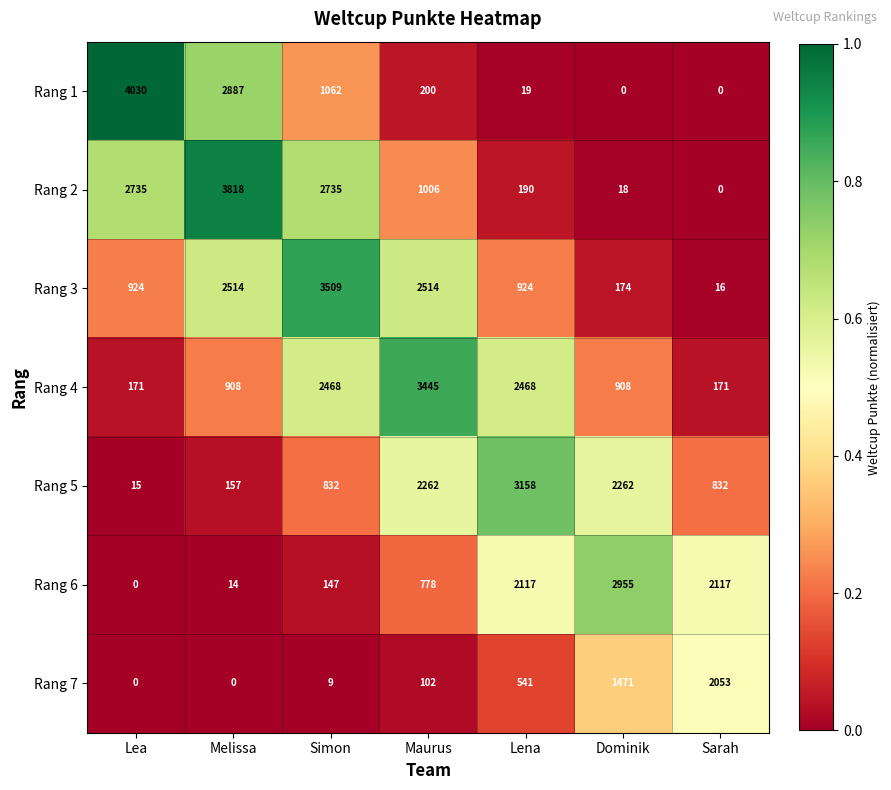

Which category has the highest value across all series?

Lea